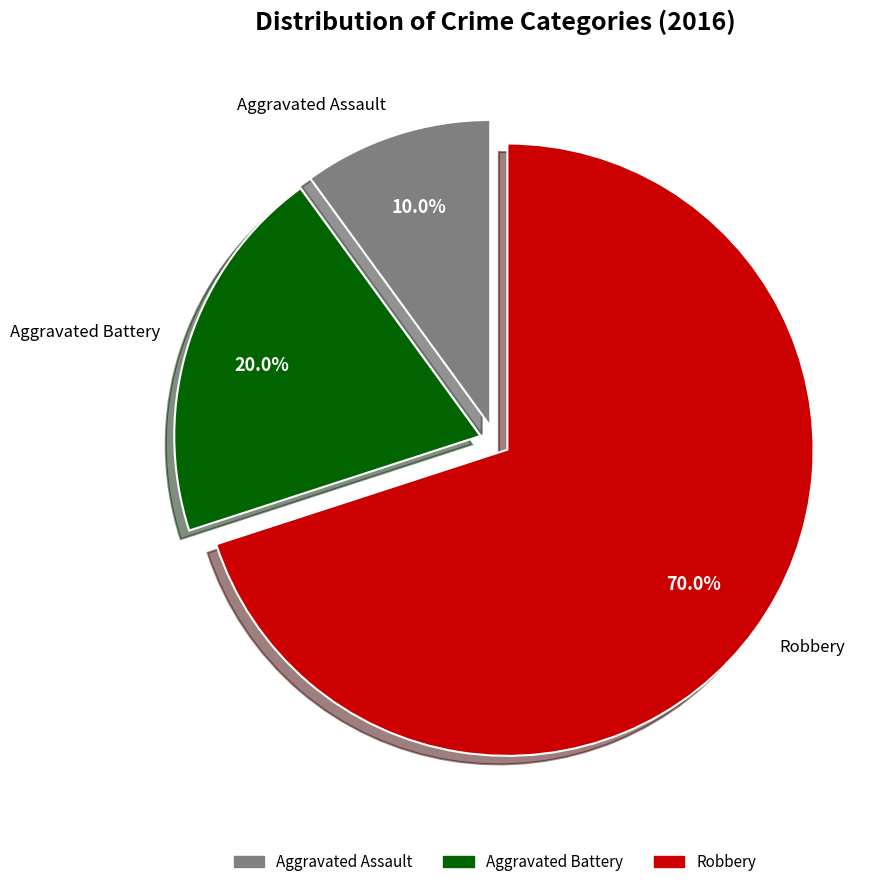

Is it true that Aggravated Battery is 5% of the pie?

False